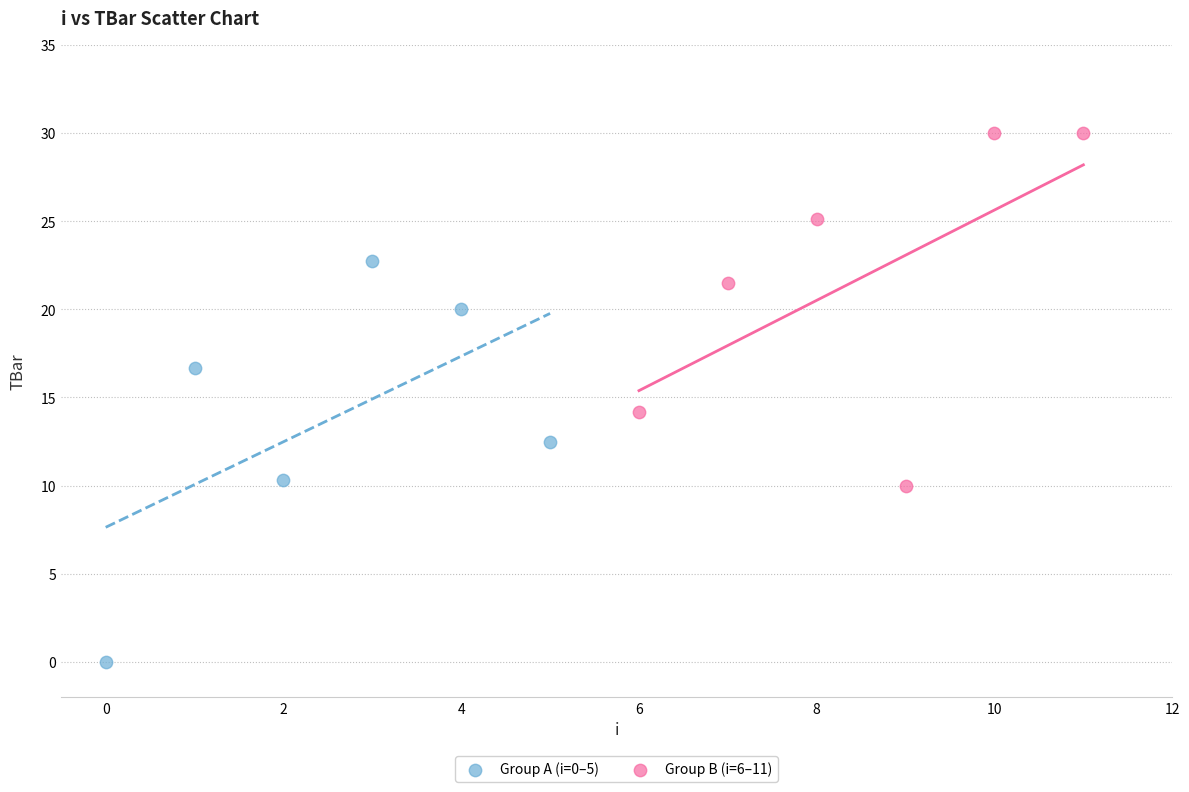

Which series reaches the maximum Y coordinate?

Group B (i=6–11)